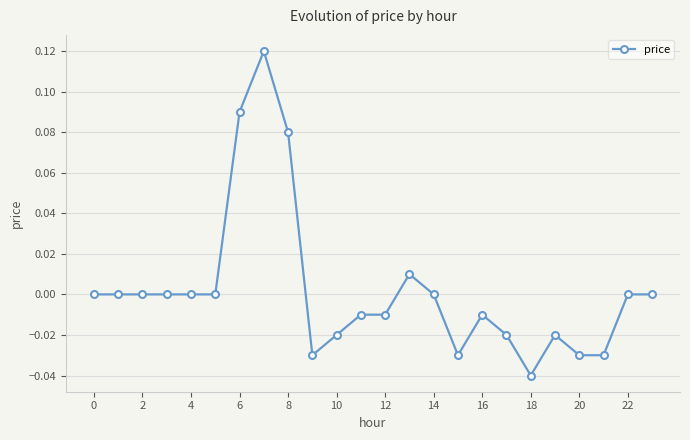

How many interior local peaks (higher than both neighbors) does the data have?

4